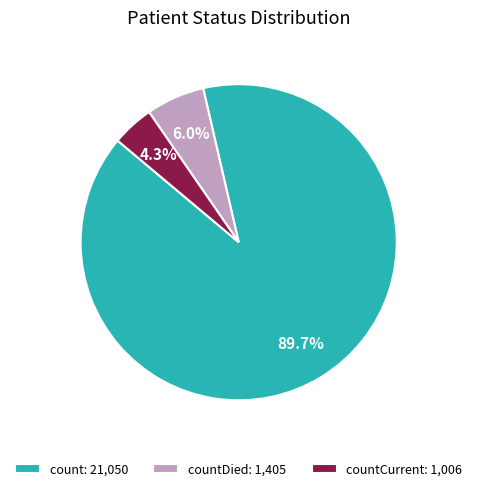

What percentage do countDied: 1,405 and countCurrent: 1,006 together represent?

10.3%